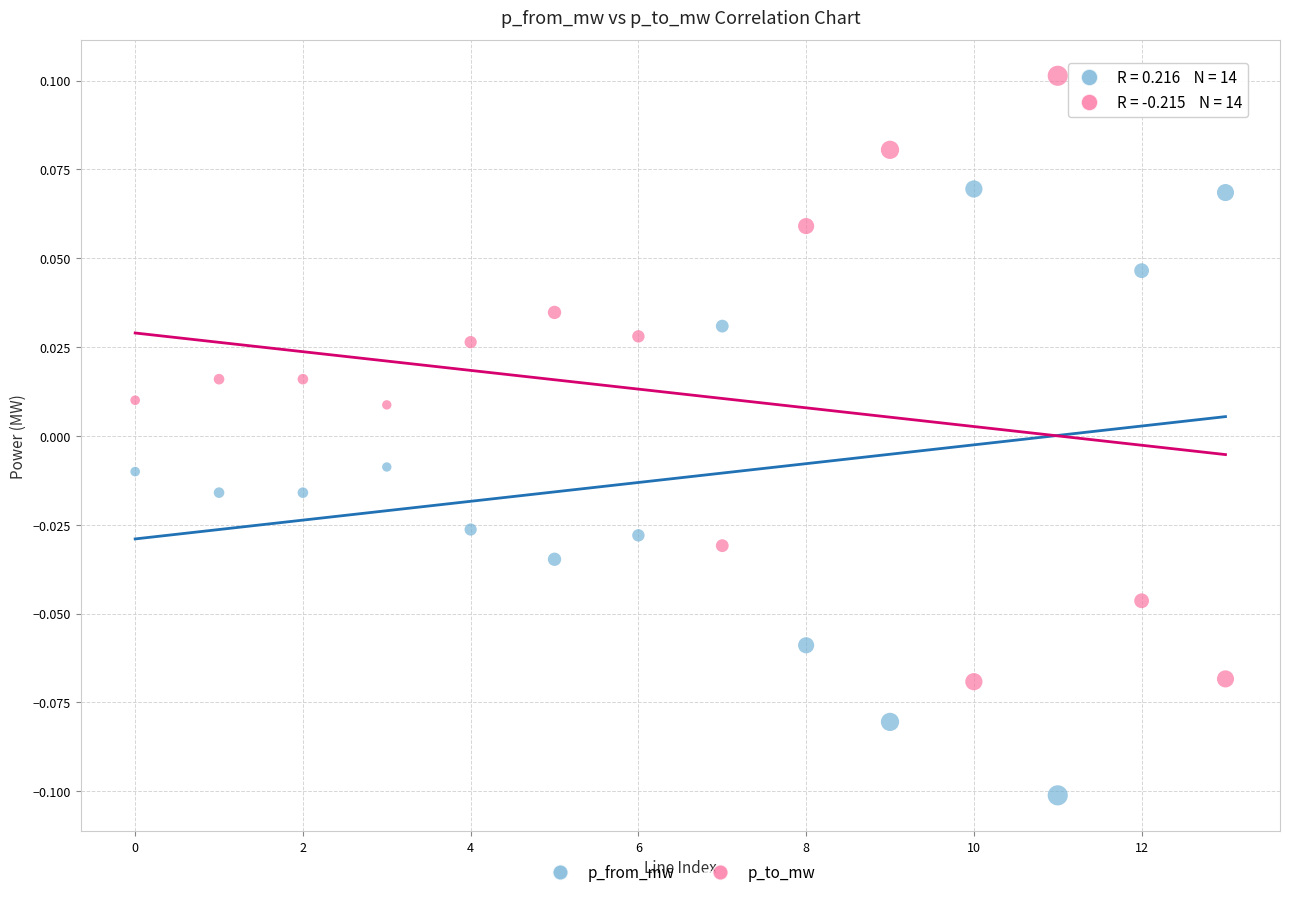

Which series reaches the maximum Y coordinate?

p_to_mw